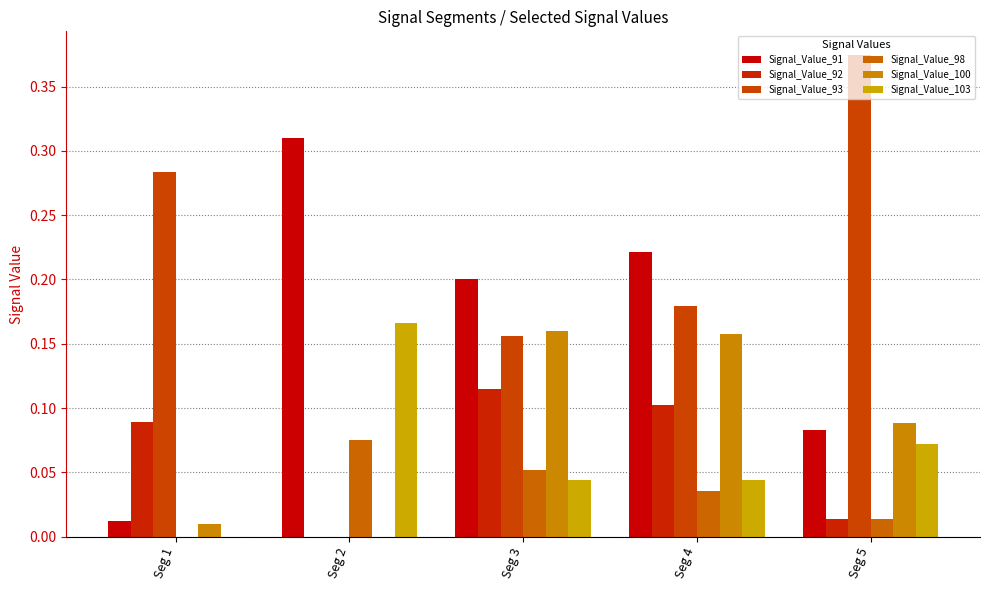

Between Seg 2 and Seg 1, which is larger?

Seg 2